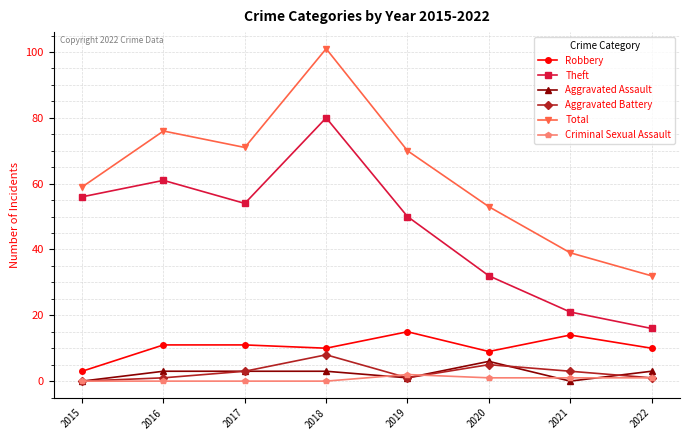

Is it true that Total equals 28 at 2018?

False